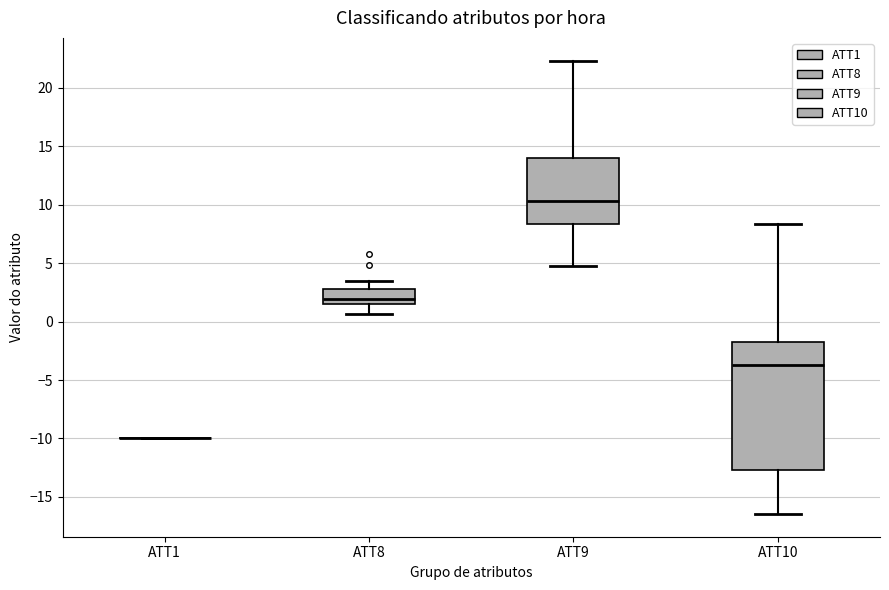

Reading left to right, read every box against the y-axis: the position of its median line, the range the box covers, and the ends of its whiskers. The values are not printed on the chart, so give them approximately, as read against the axis.

ATT1: box collapsed to a line at -10.0, whiskers -10.0 to -10.0
ATT8: median 2.0, box 1.5 to 3.0, whiskers 0.5 to 3.5
ATT9: median 10.5, box 8.5 to 14.0, whiskers 5.0 to 22.5
ATT10: median -3.5, box -12.5 to -2.0, whiskers -16.5 to 8.5